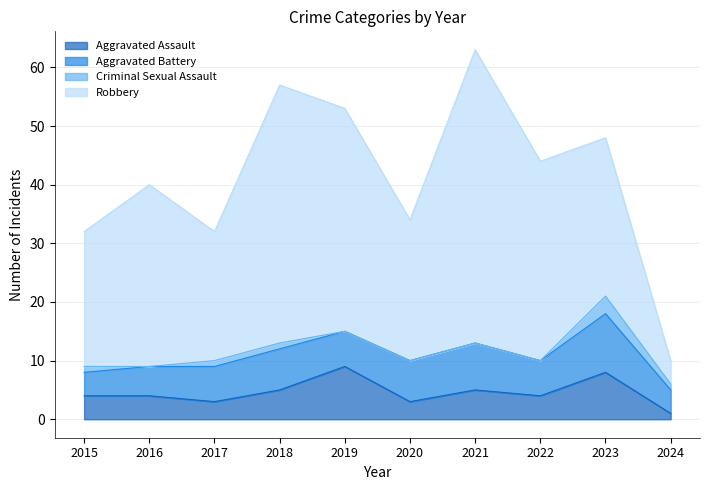

How many lines are shown in the chart?

4